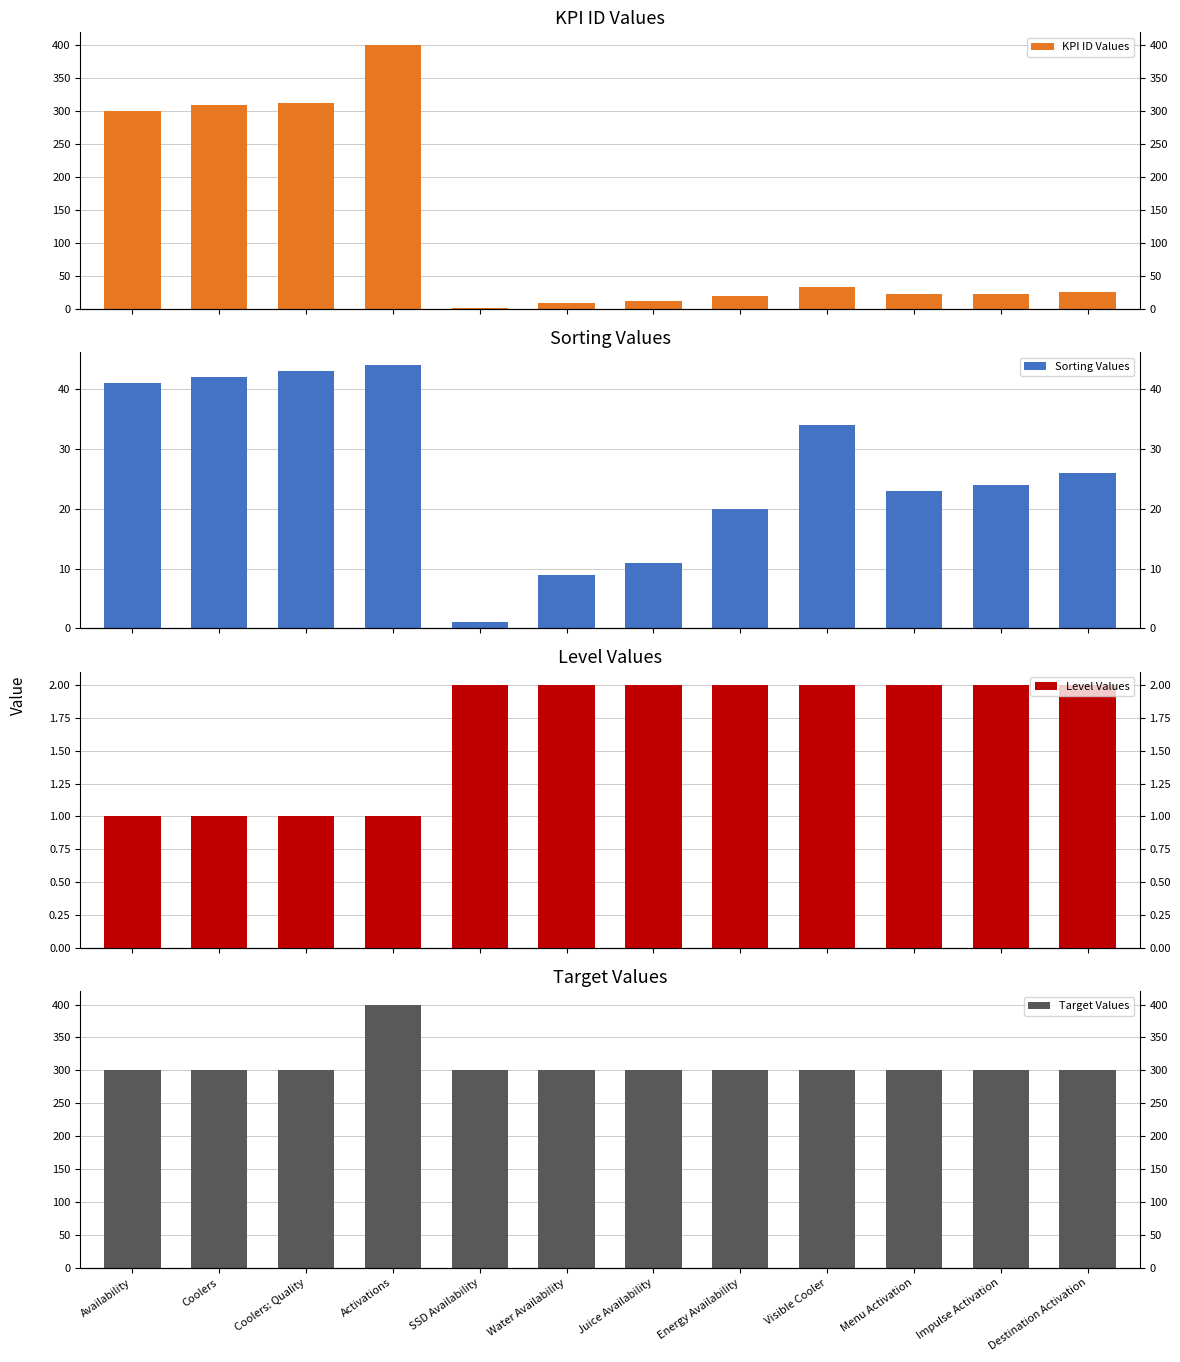

List the labels in order of Level Values value, largest first.

SSD Availability, Water Availability, Juice Availability, Energy Availability, Visible Cooler, Menu Activation, Impulse Activation, Destination Activation, Availability, Coolers, Coolers: Quality, Activations